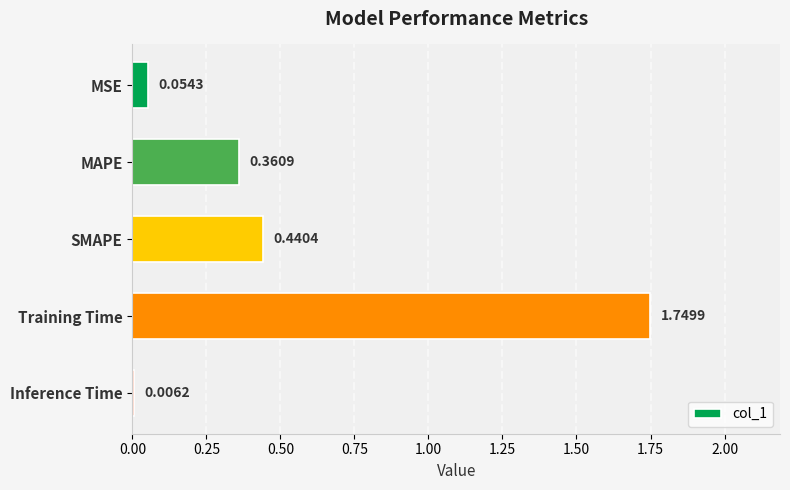

Which category has the highest value across all series?

Training Time